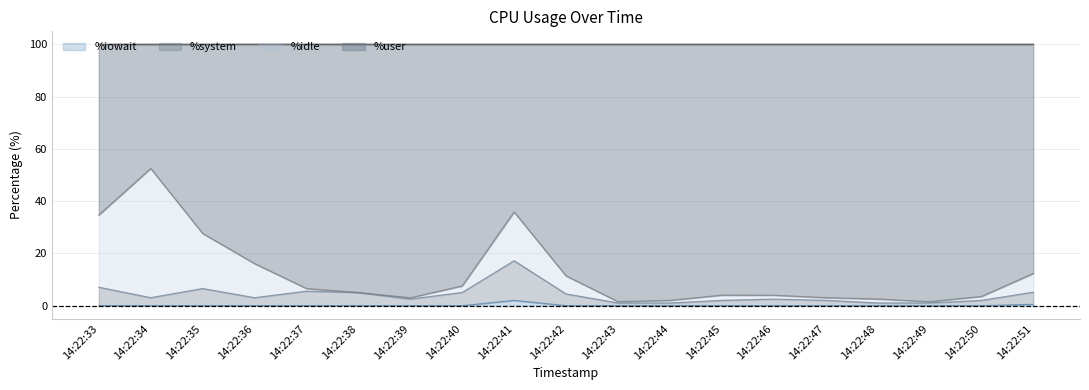

What is the sum of all %iowait values?

2.5